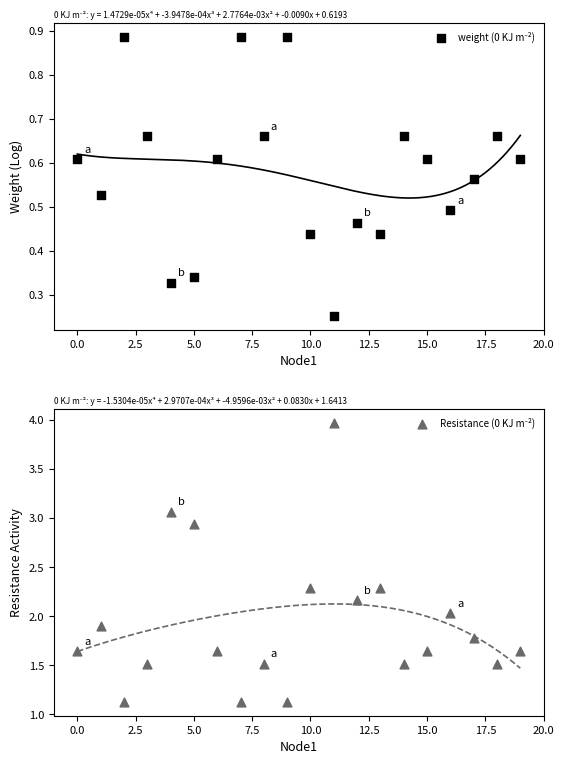

What is the total value across all series at 2.5?

2.0